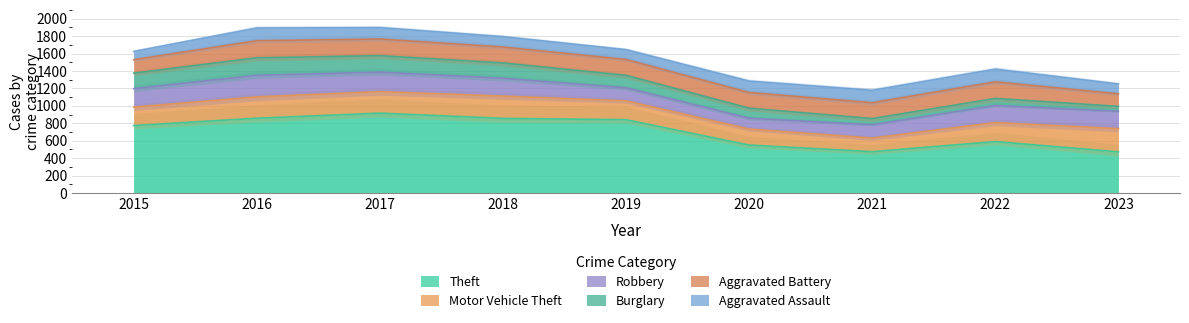

Does the chart have visible grid lines?

Yes